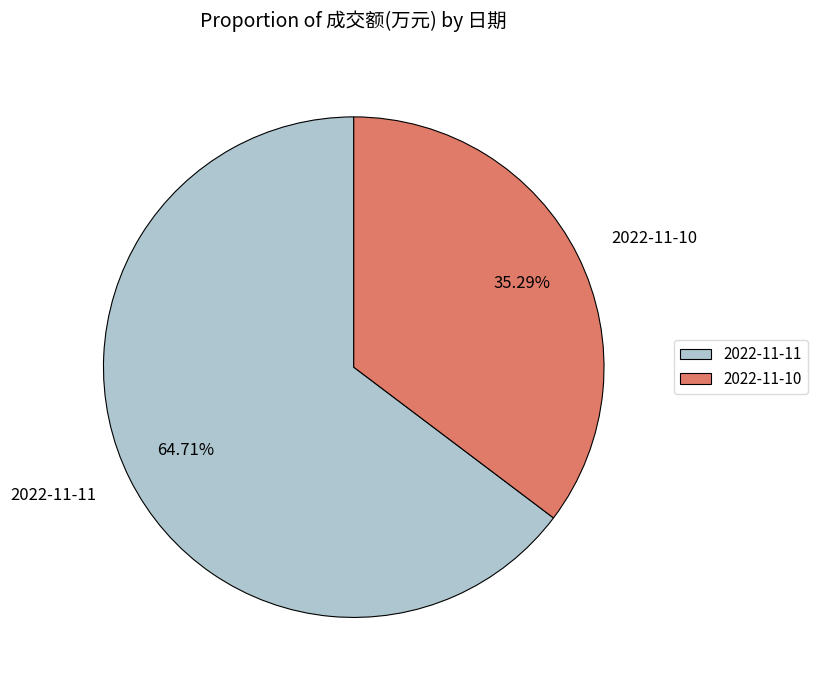

Is it true that 2022-11-11 is 74% of the pie?

False